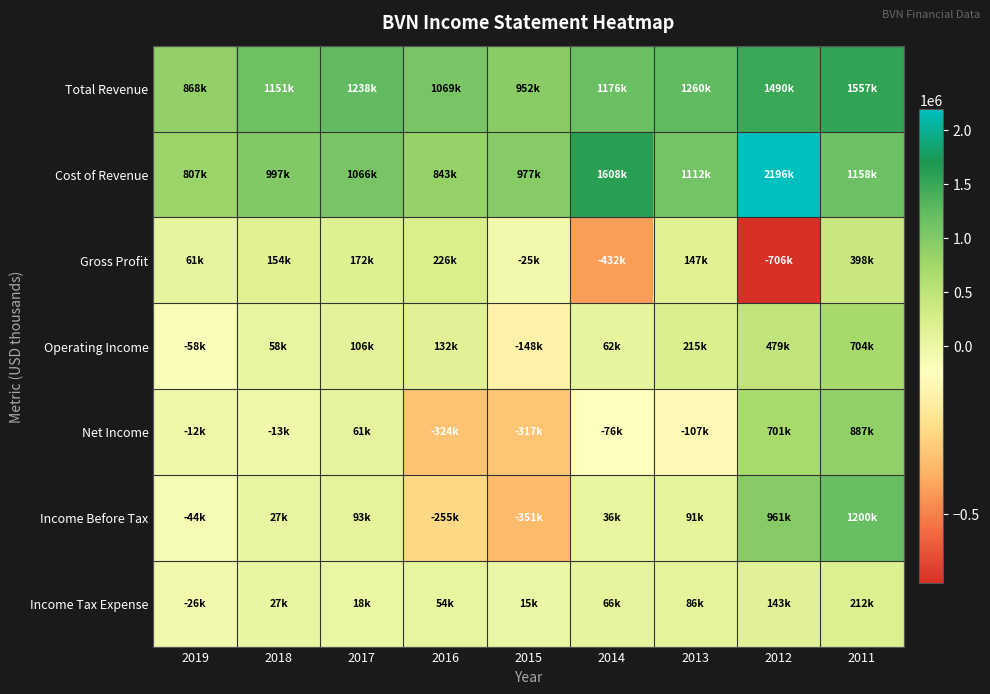

Which series has the largest range (max minus min)?

Income Before Tax